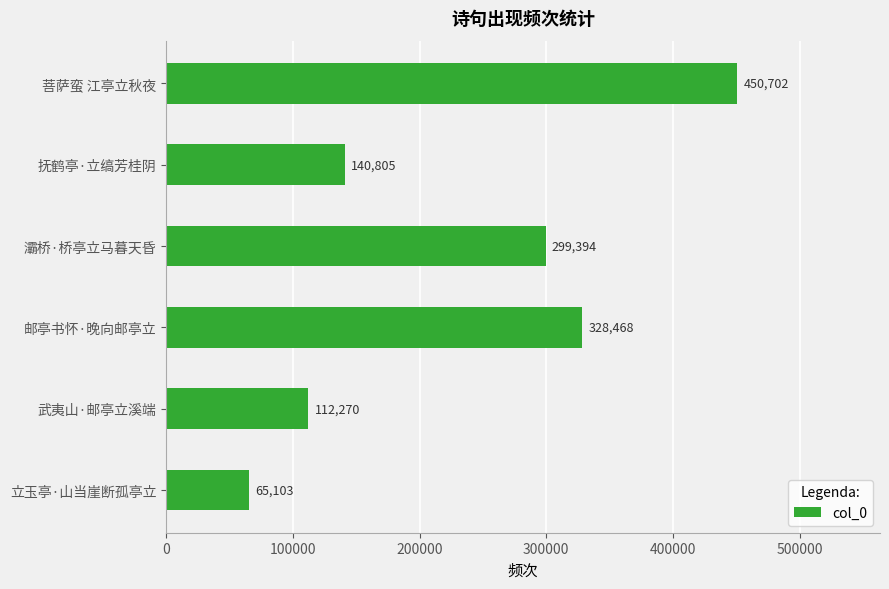

Reading bottom to top, extract all data points from this chart.

65103	112270	328468	299394	140805	450702